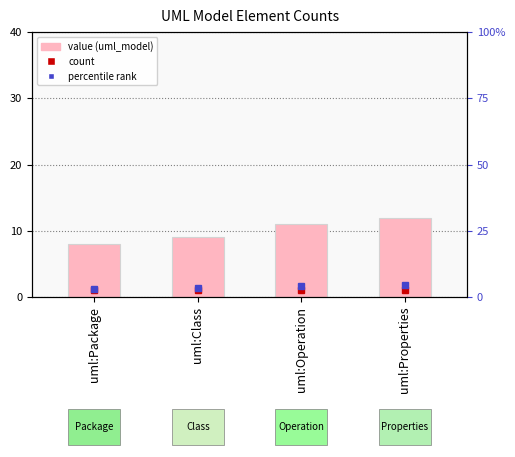

True or false: the data shows 11 at uml:Operation.

True